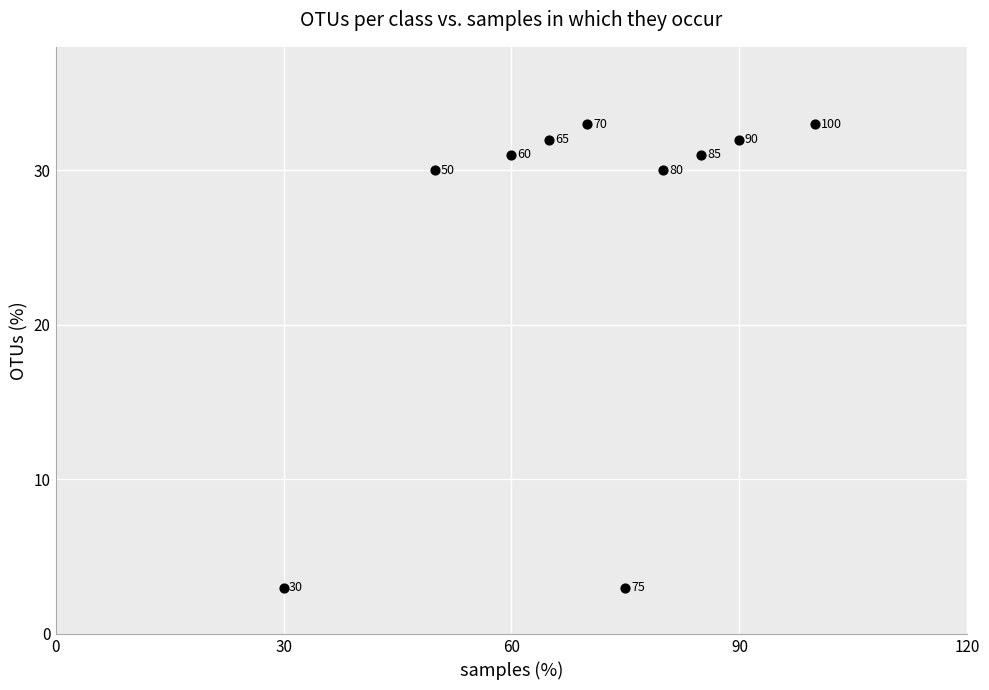

What Y value in the scatter plot is closest to 18?

30